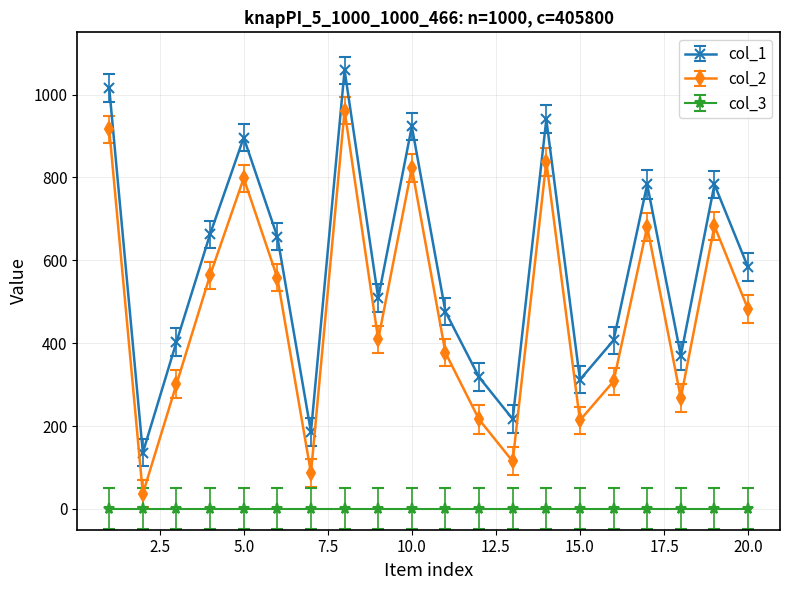

True or false: col_1 and col_2 cross at least once.

False